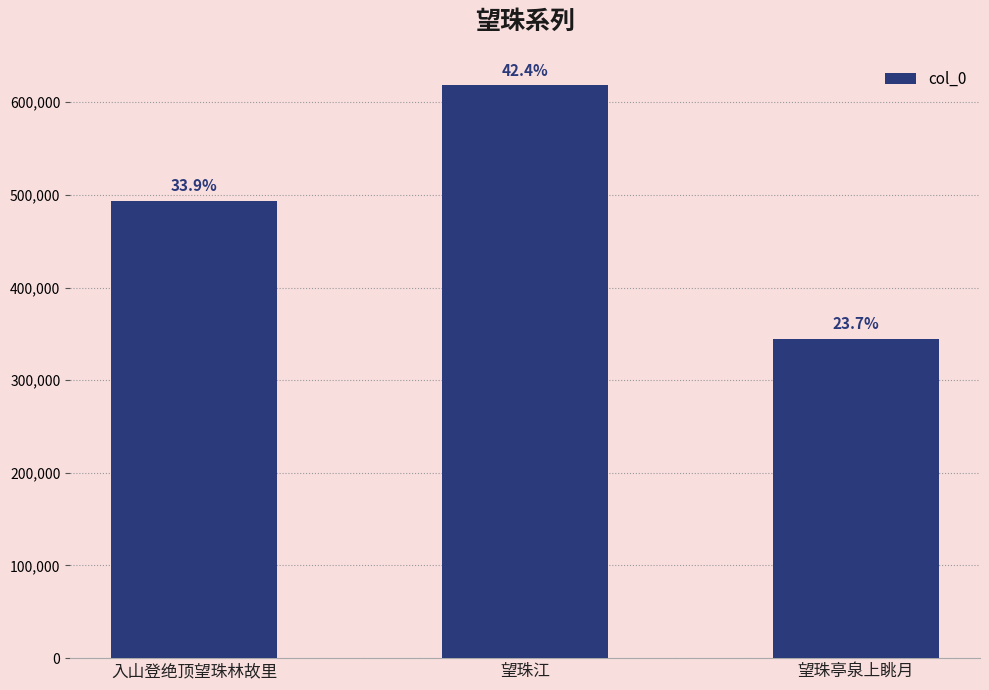

The value at 入山登绝顶望珠林故里 is 493280. True or false?

True